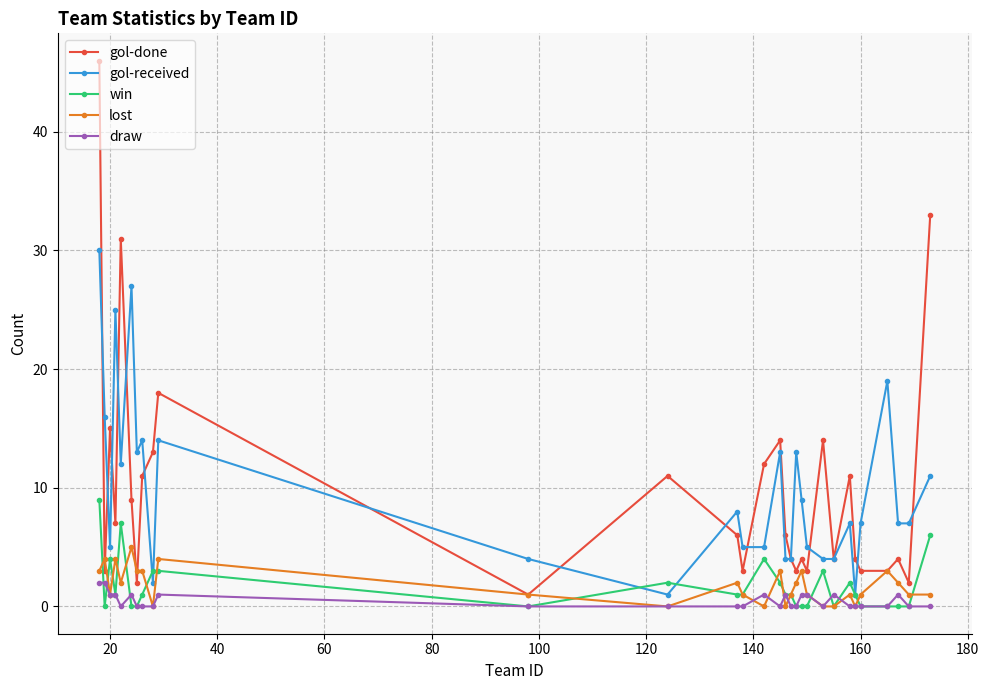

True or false: gol-done has more than 0 points higher than both neighbors.

True